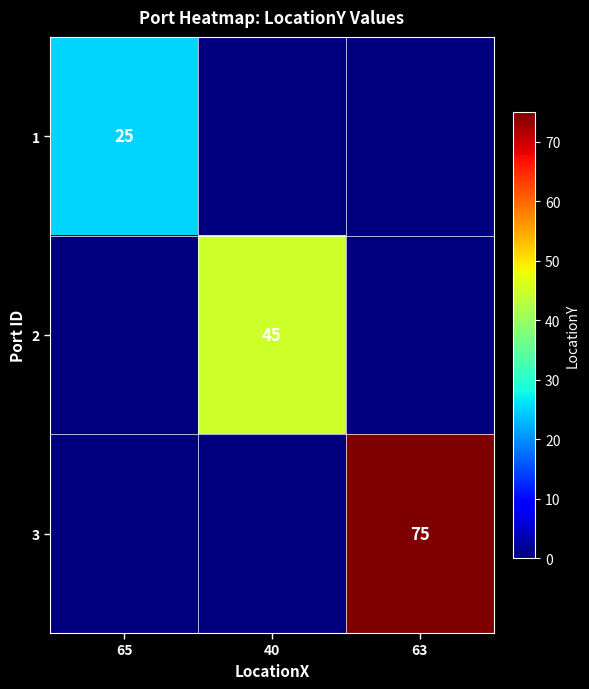

Is it true that 3 equals 129 at 63?

False